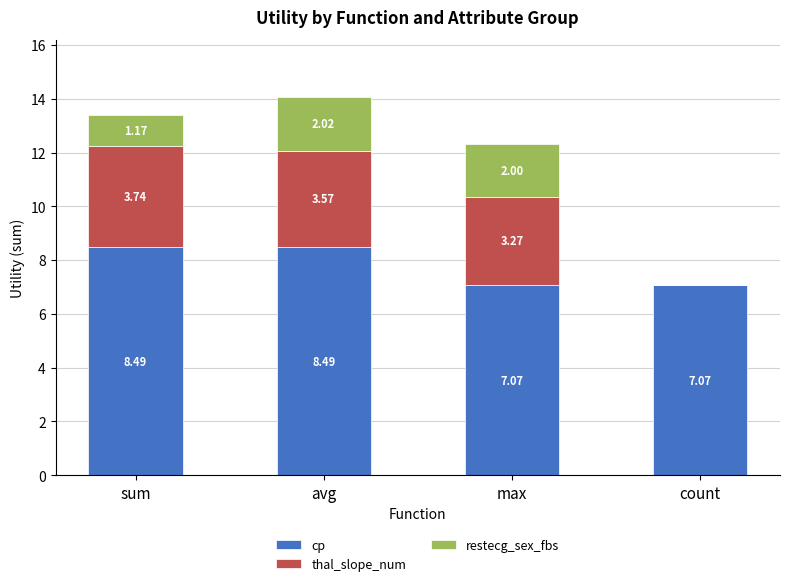

At which category is the sum across all series the highest?

avg